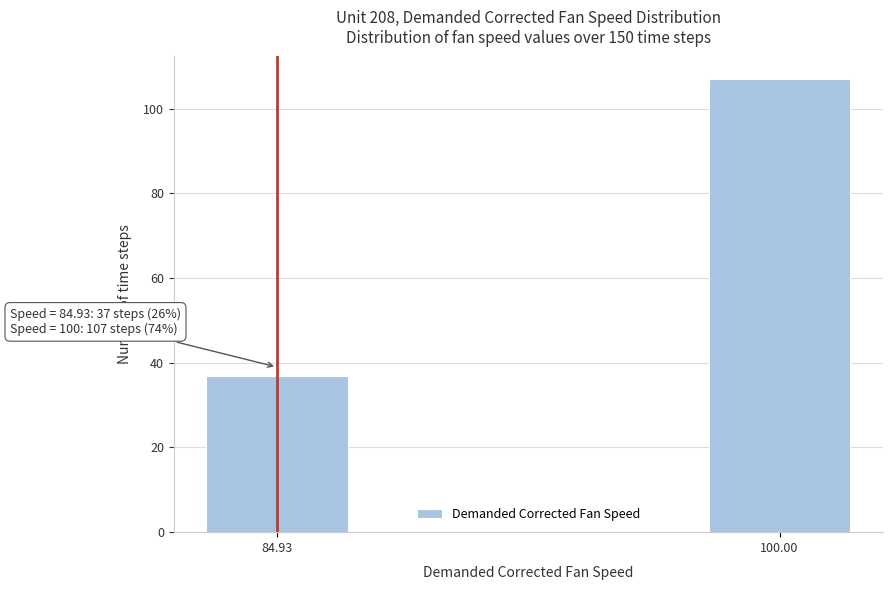

Reading left to right, what are all the values shown in this chart?

84.93=37	100.00=107